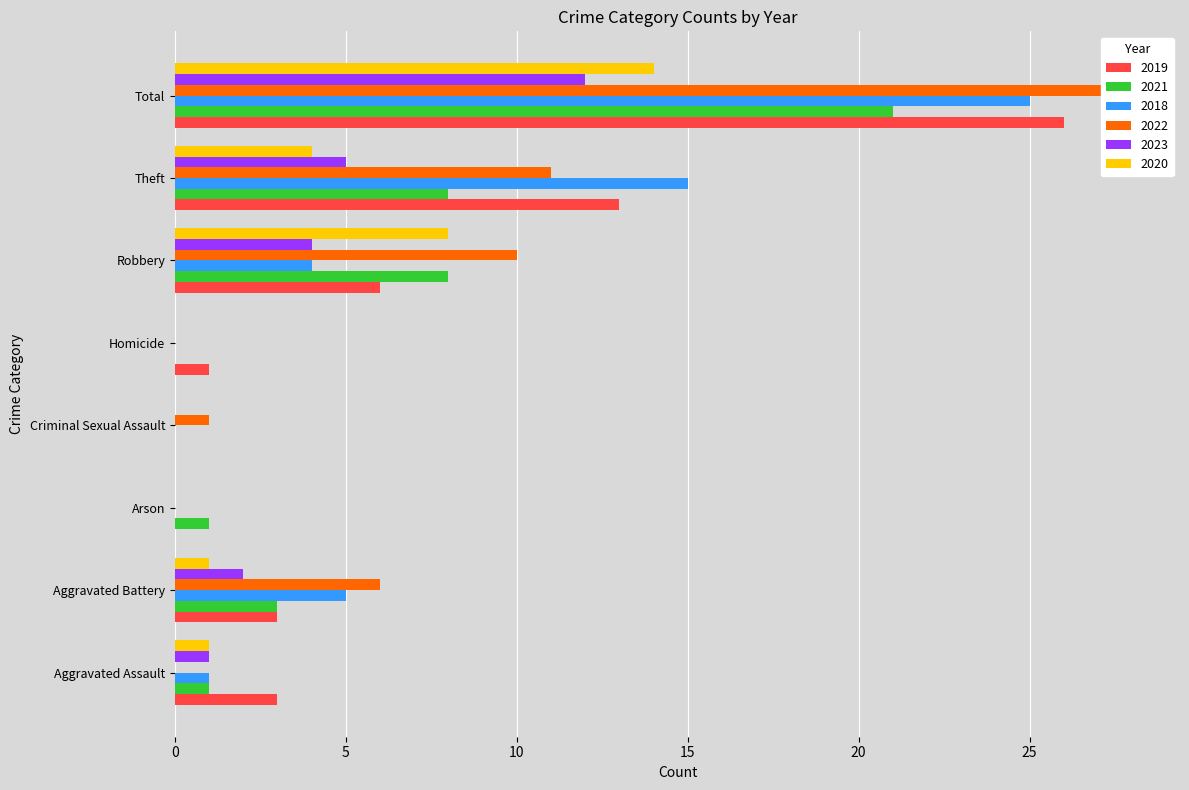

The value of 2019 at Arson is -11. True or false?

False